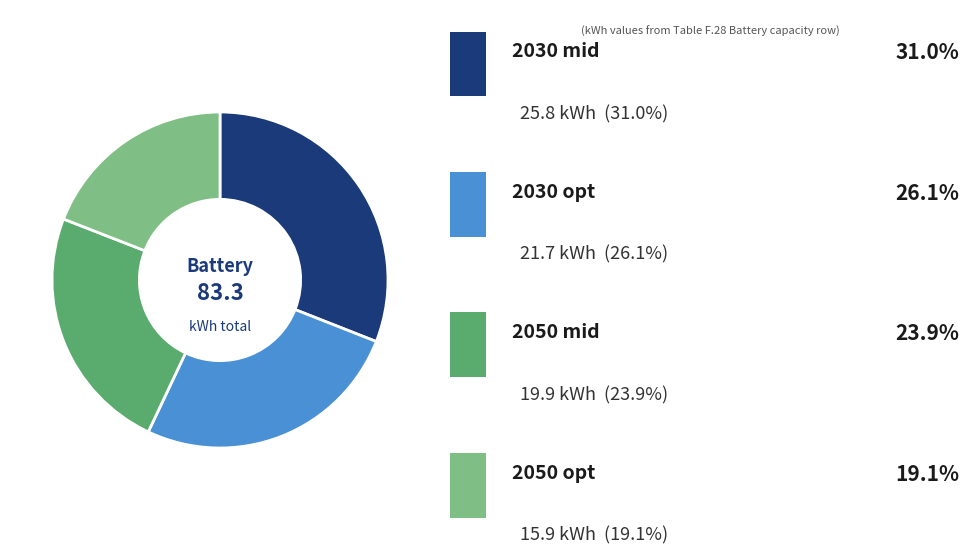

Is there any slice that represents more than half of the pie?

No